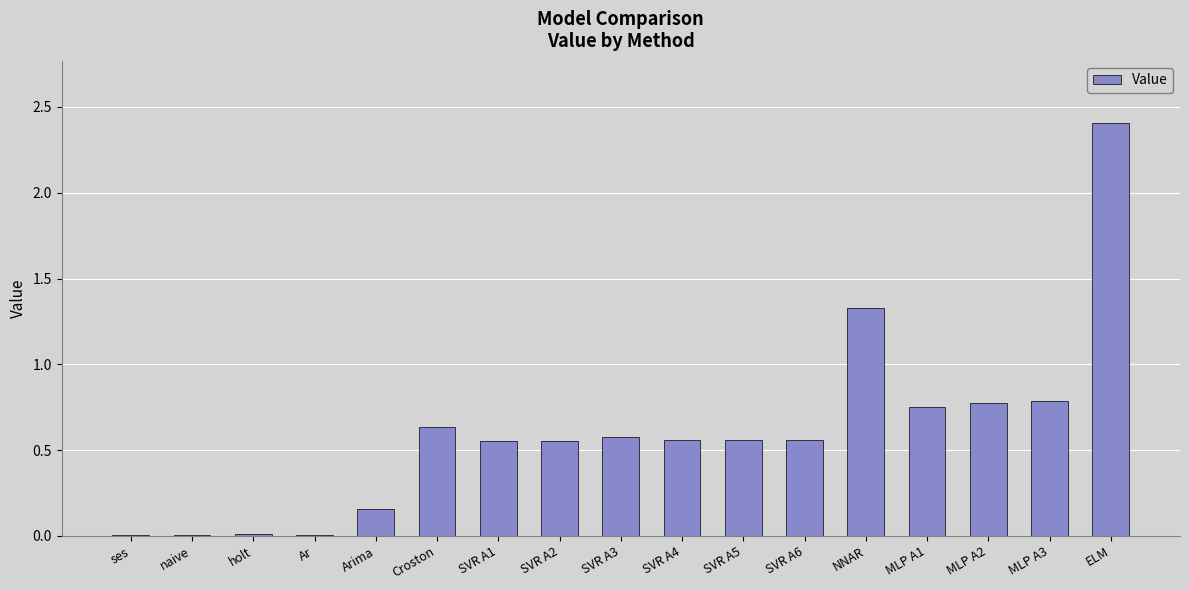

What is the maximum value shown in the chart?

2.4